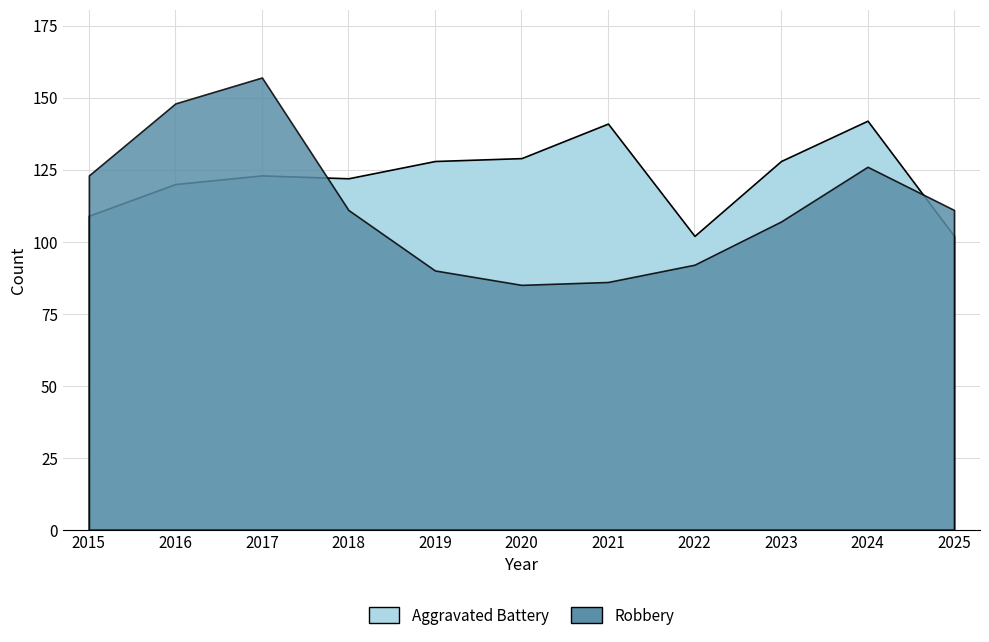

Which series changed the most between 2018 and 2024?

Aggravated Assault